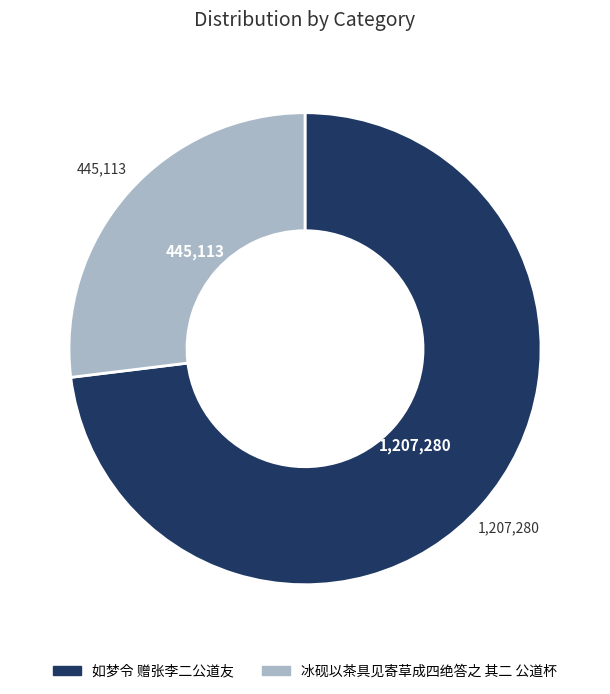

Is it true that 冰砚以茶具见寄草成四绝答之 其二 公道杯 is 27% of the pie?

True